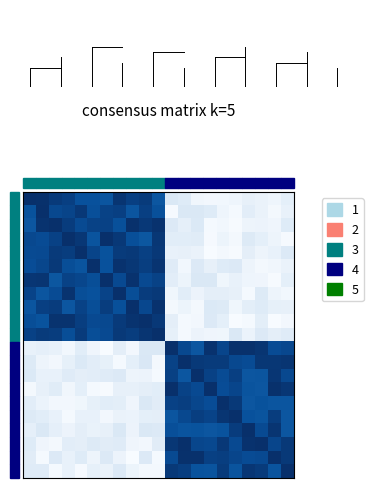

What is the greatest value displayed?

1.0